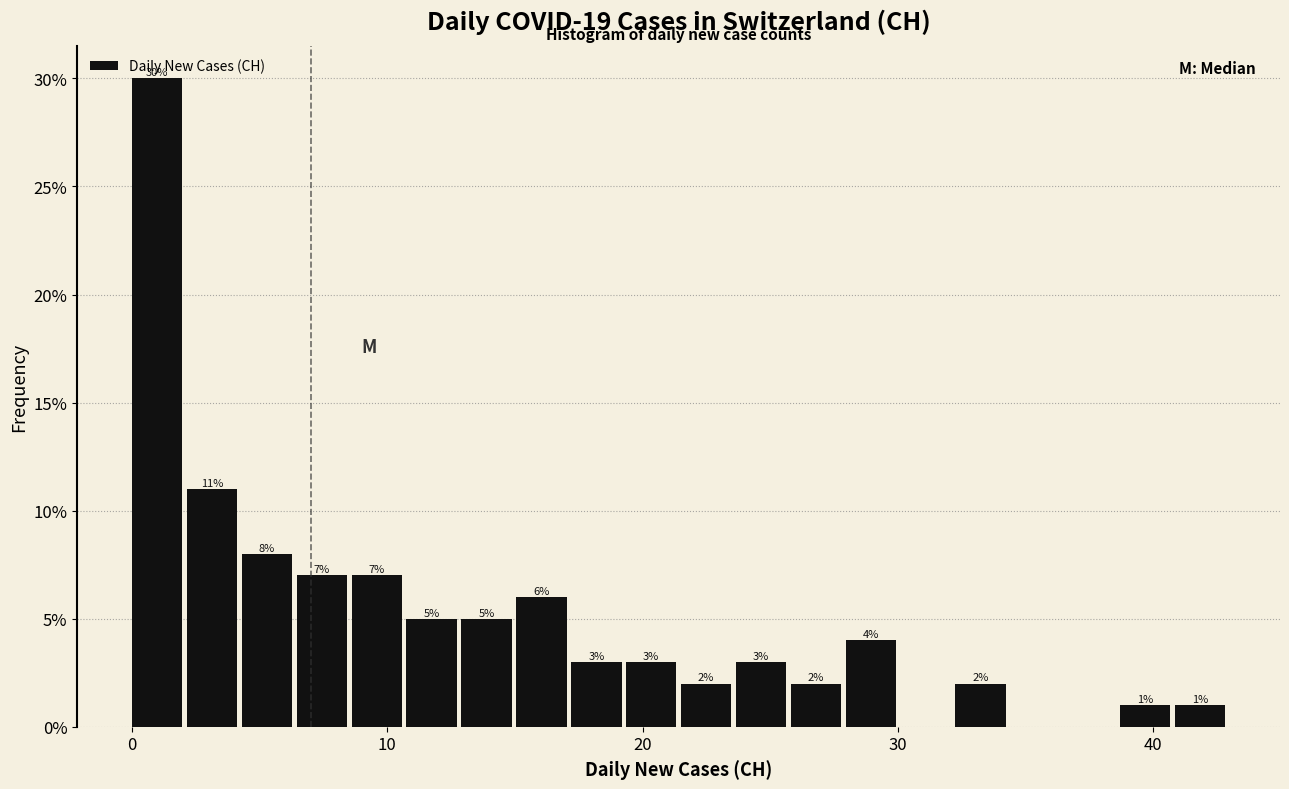

Read against the x-axis, roughly where is the centre of the tallest bar?

1